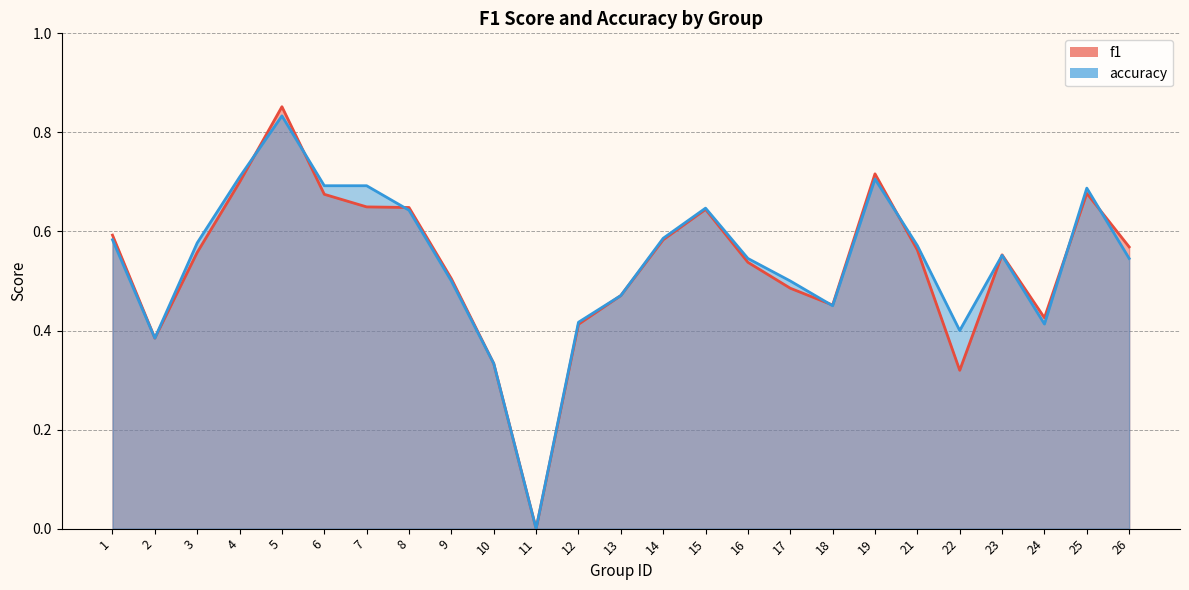

What is the value of the accuracy point at the 14th from the left?

0.6